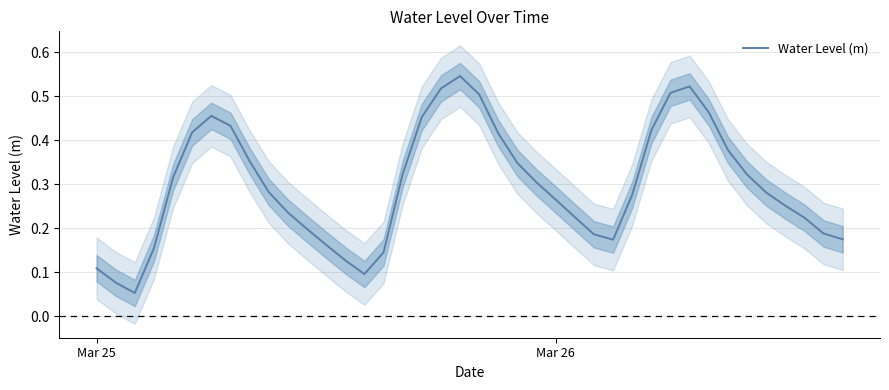

What is the value of the 2nd point from the left?

0.1